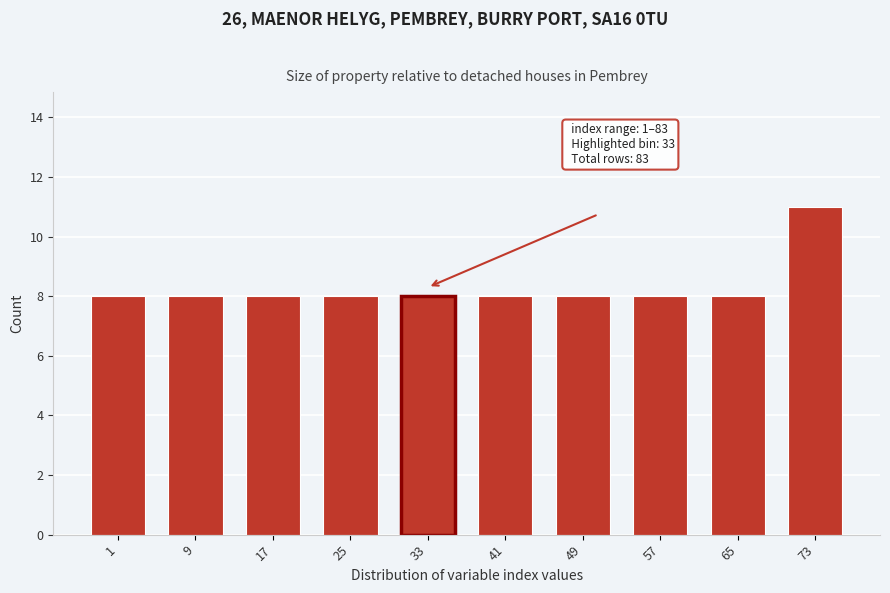

Reading left to right, what are all the values shown in this chart?

1=8	9=8	17=8	25=8	33=8	41=8	49=8	57=8	65=8	73=11